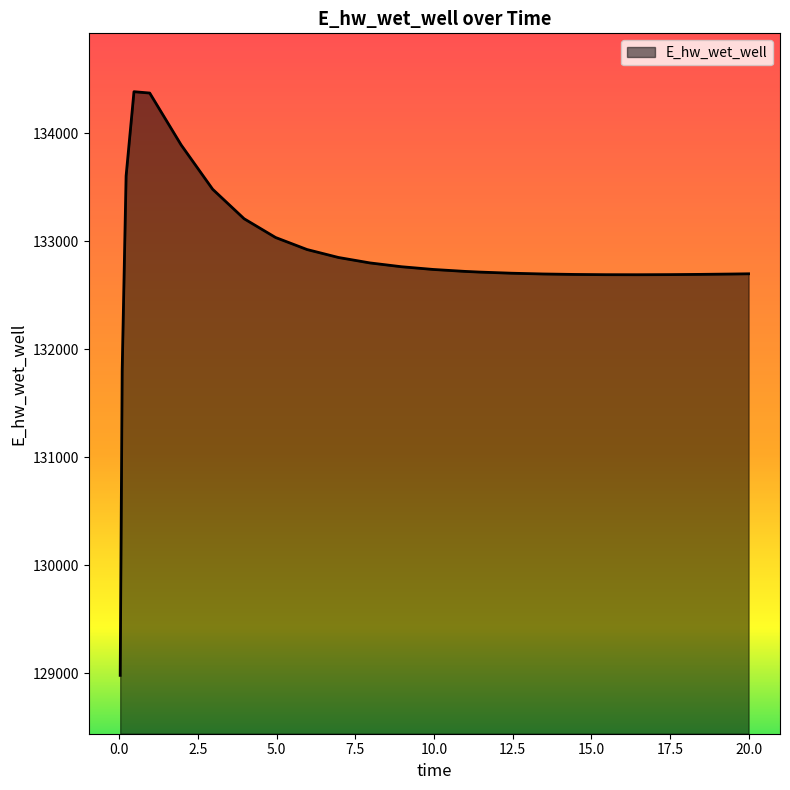

What is the smallest value displayed?

128980.7